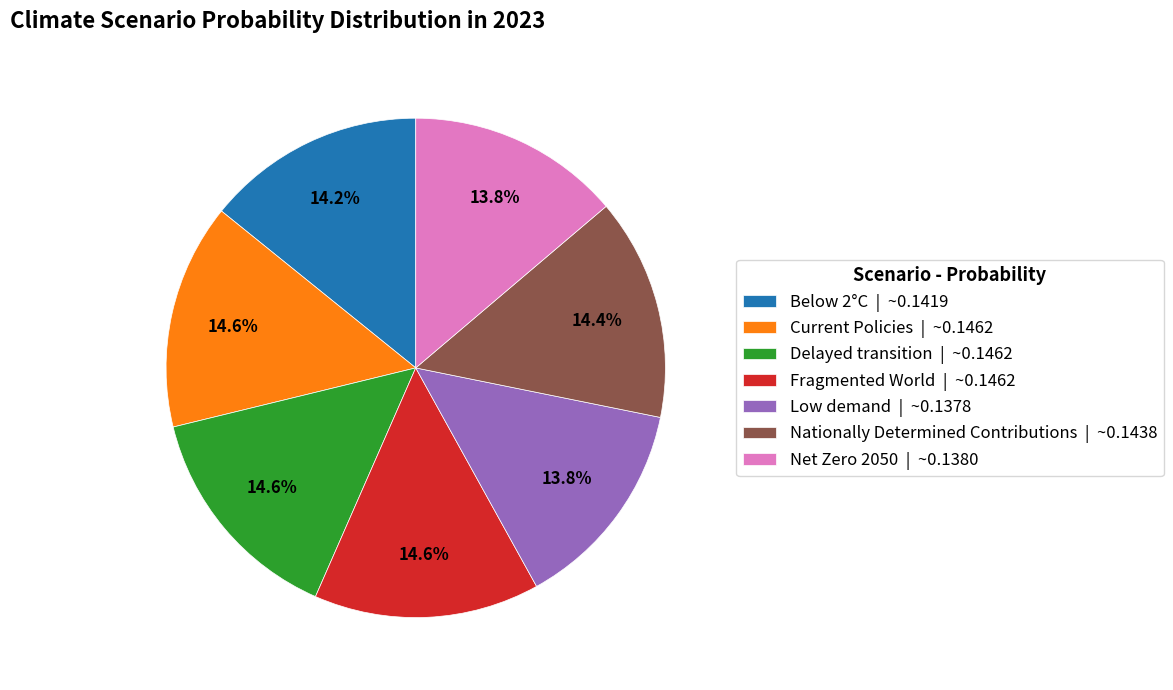

Is there a majority slice in this chart?

No